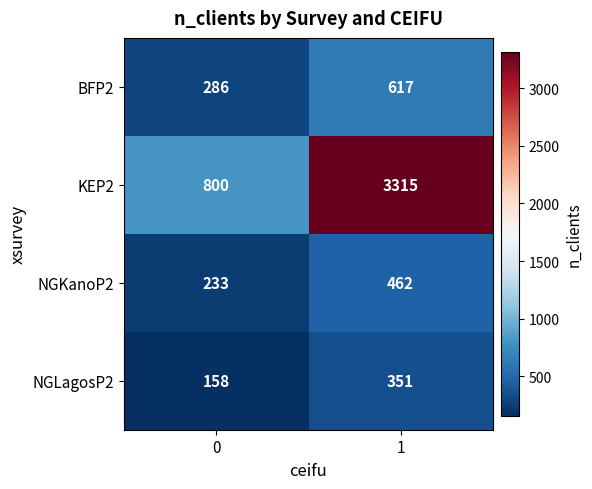

Reading left to right, what are all the values shown in this chart?

BFP2: 286	617
KEP2: 800	3315
NGKanoP2: 233	462
NGLagosP2: 158	351